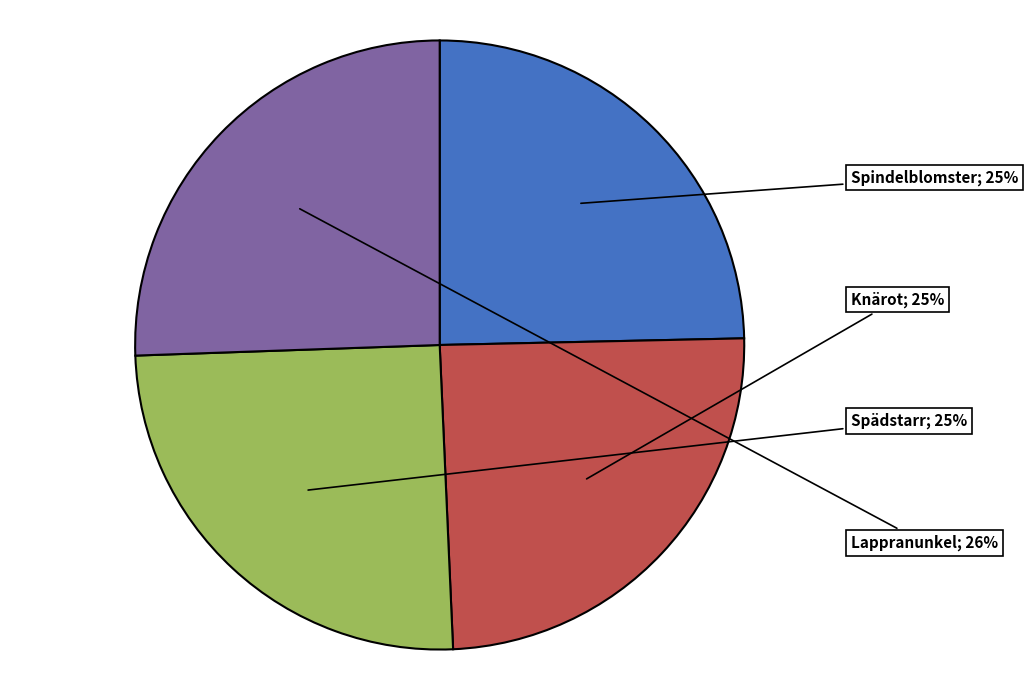

To the nearest percent, what is the difference between the largest and smallest slice percentages?

1%